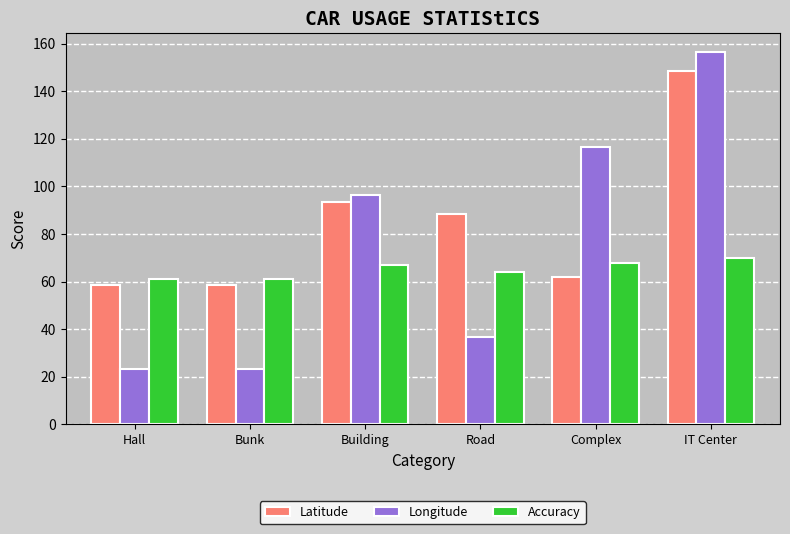

At which category is the sum across all series the highest?

IT Center